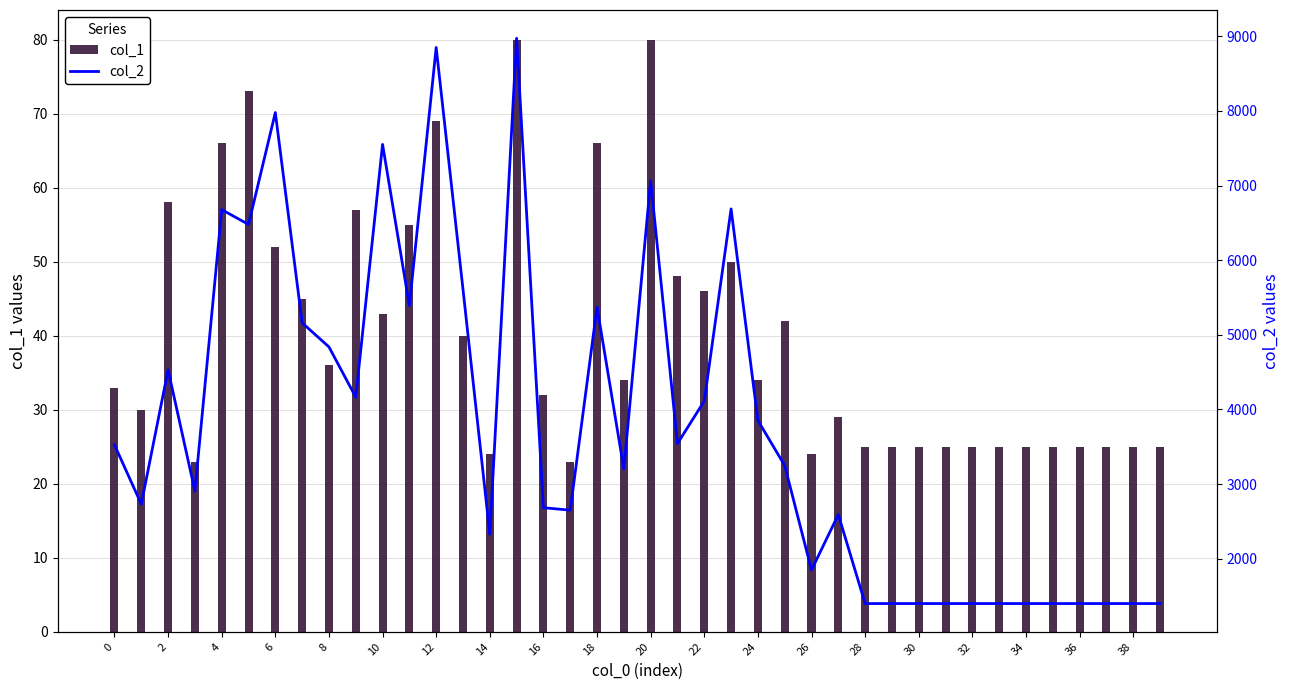

The col_1 series shows 33 at 32. True or false?

False